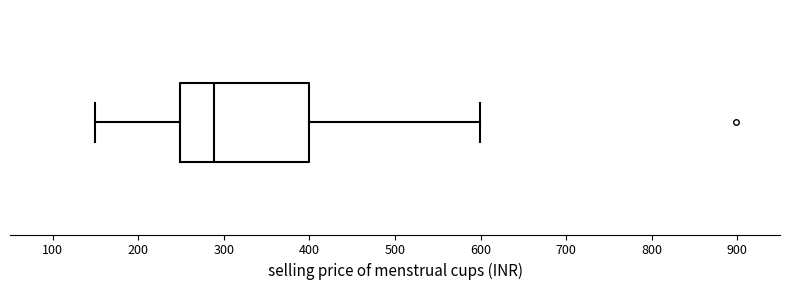

Where is the right edge of the box on the x-axis? The values are not printed on the chart, so give them approximately, as read against the axis.

400